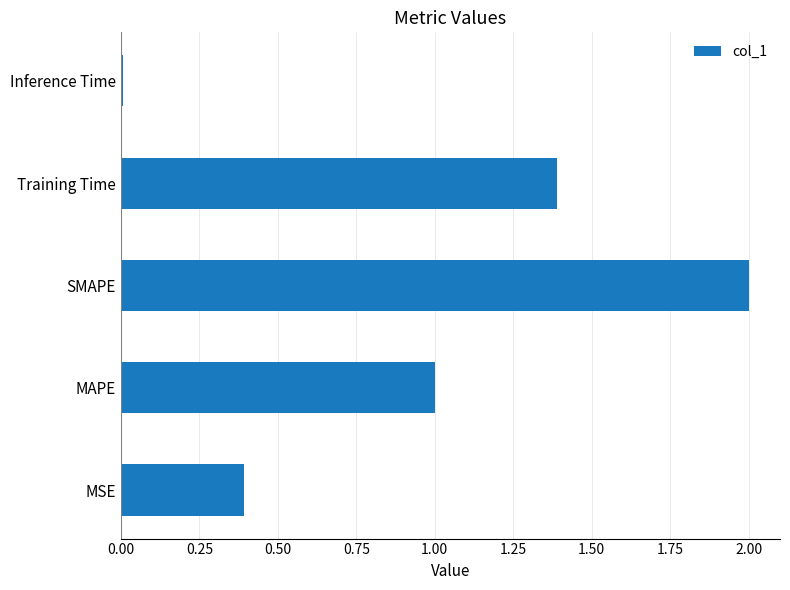

Between SMAPE and Inference Time, which is larger?

SMAPE